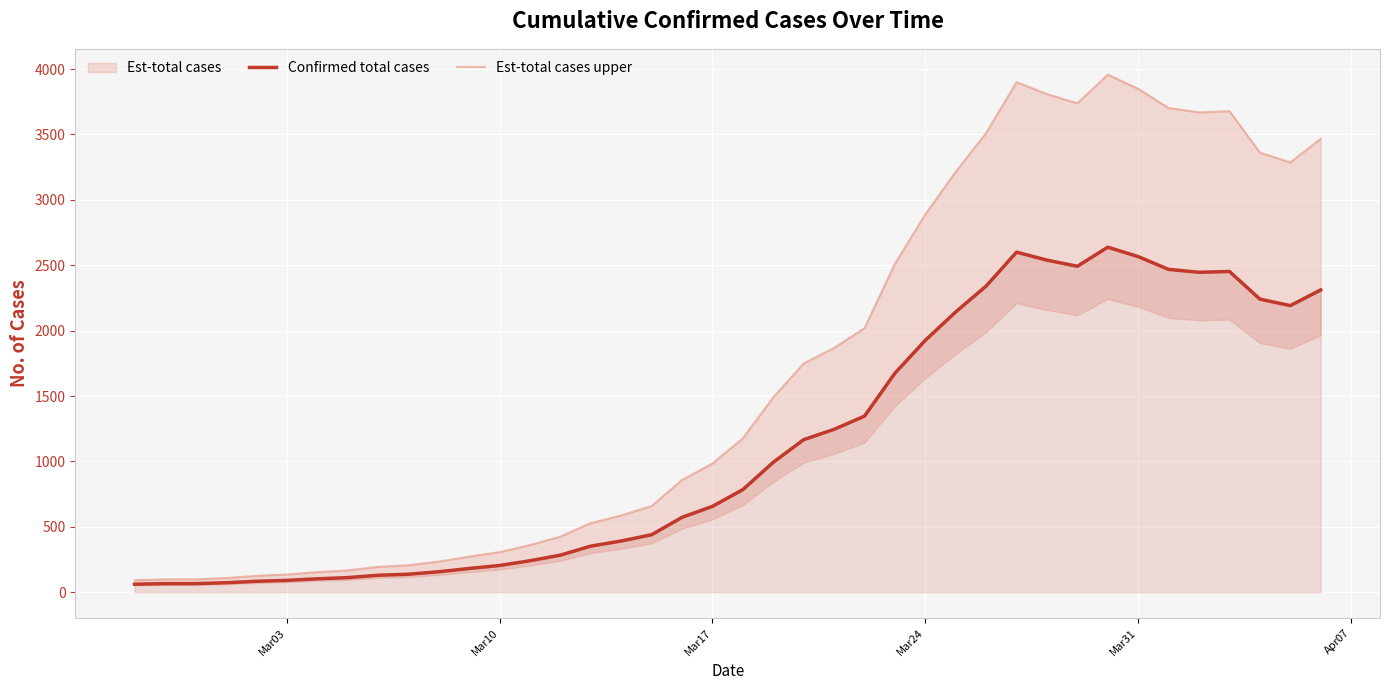

What is the maximum value for Confirmed total cases?

2638